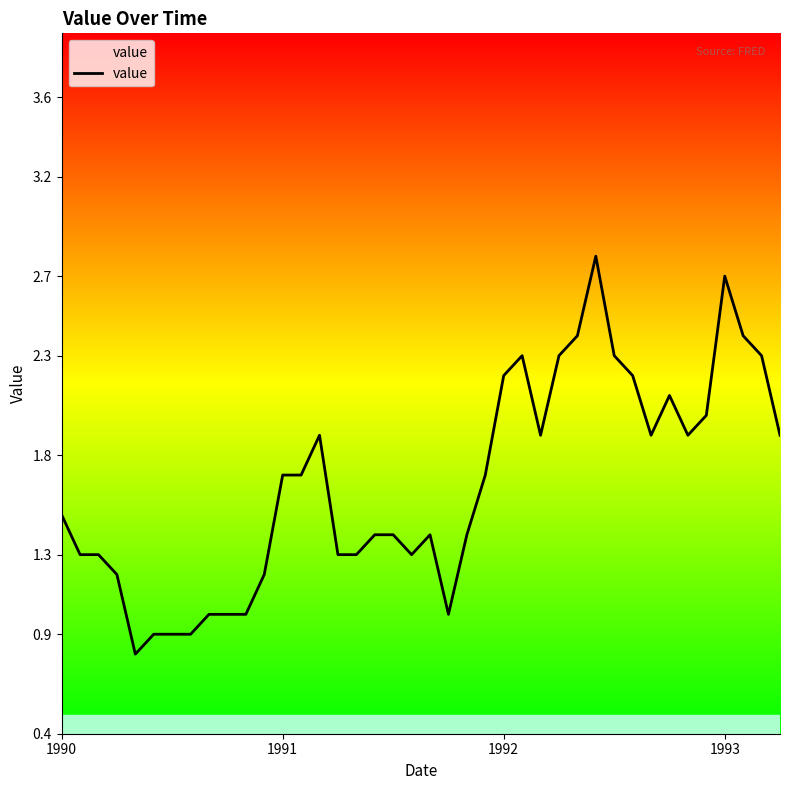

What is the maximum value shown in the chart?

2.8